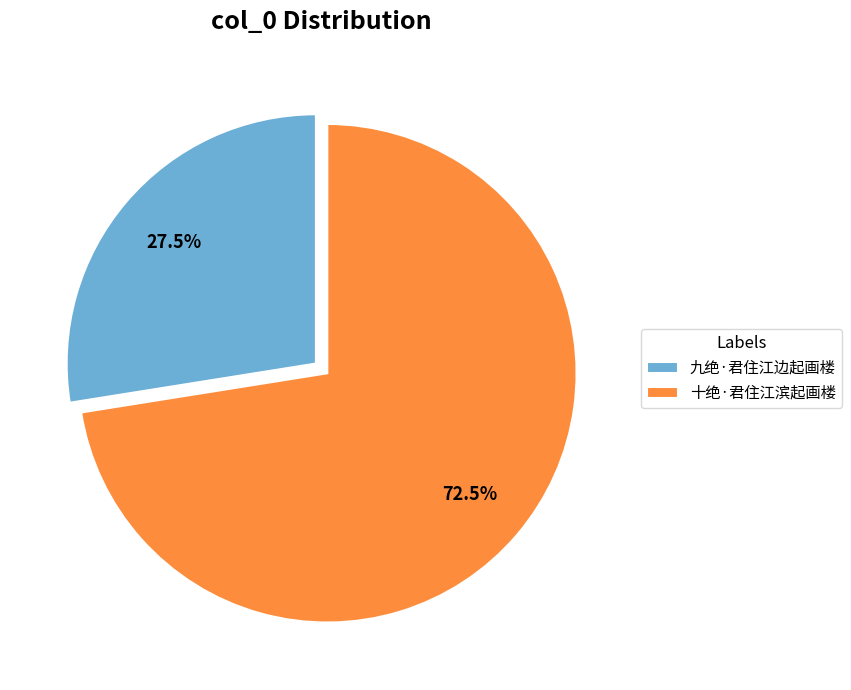

What portion of the pie excludes 九绝·君住江边起画楼?

72.5%